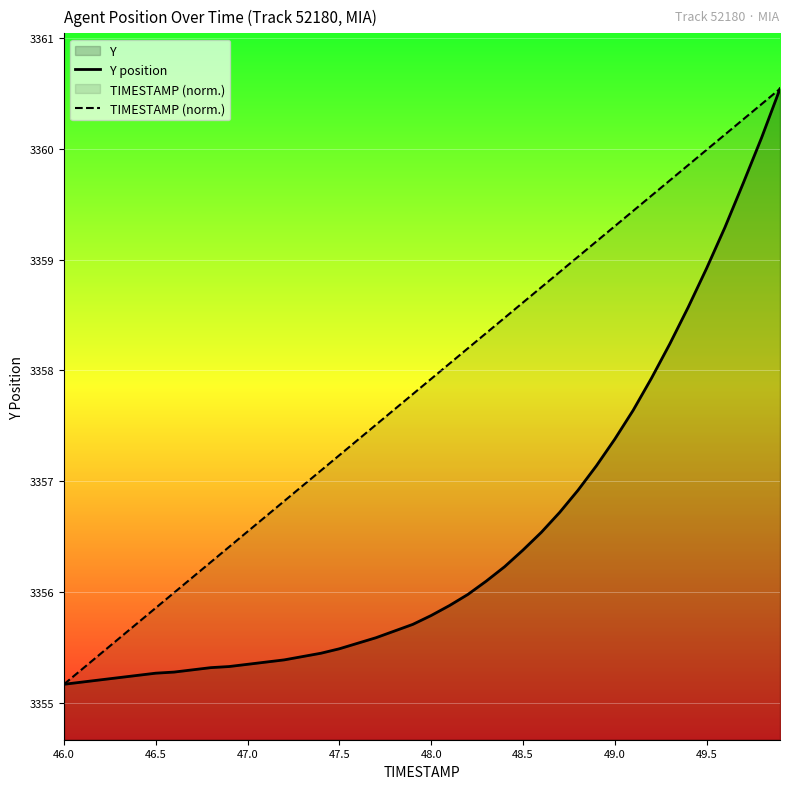

What is the minimum value shown in the chart?

3355.2